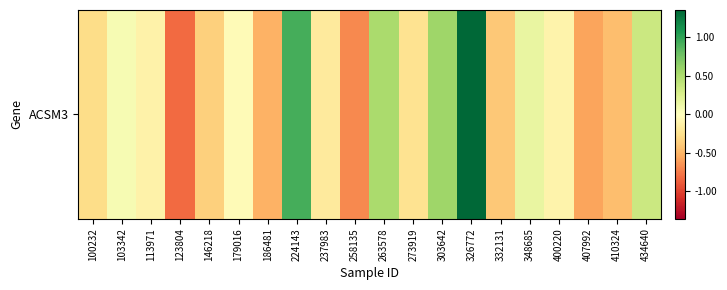

How many positive values are there?

7